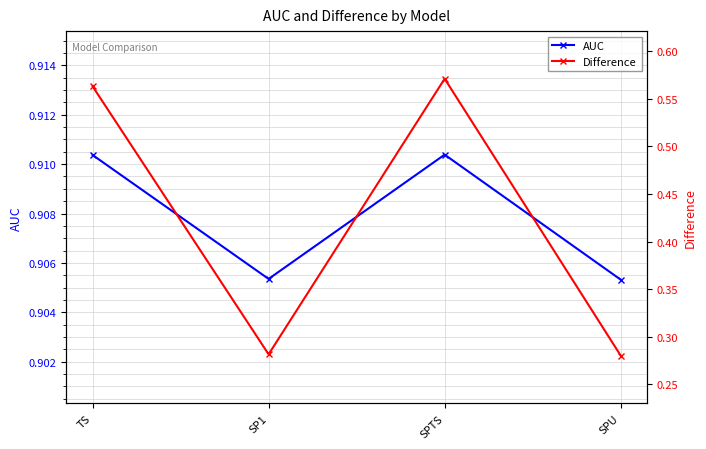

True or false: Difference has a value of 0.4 at SPU.

False